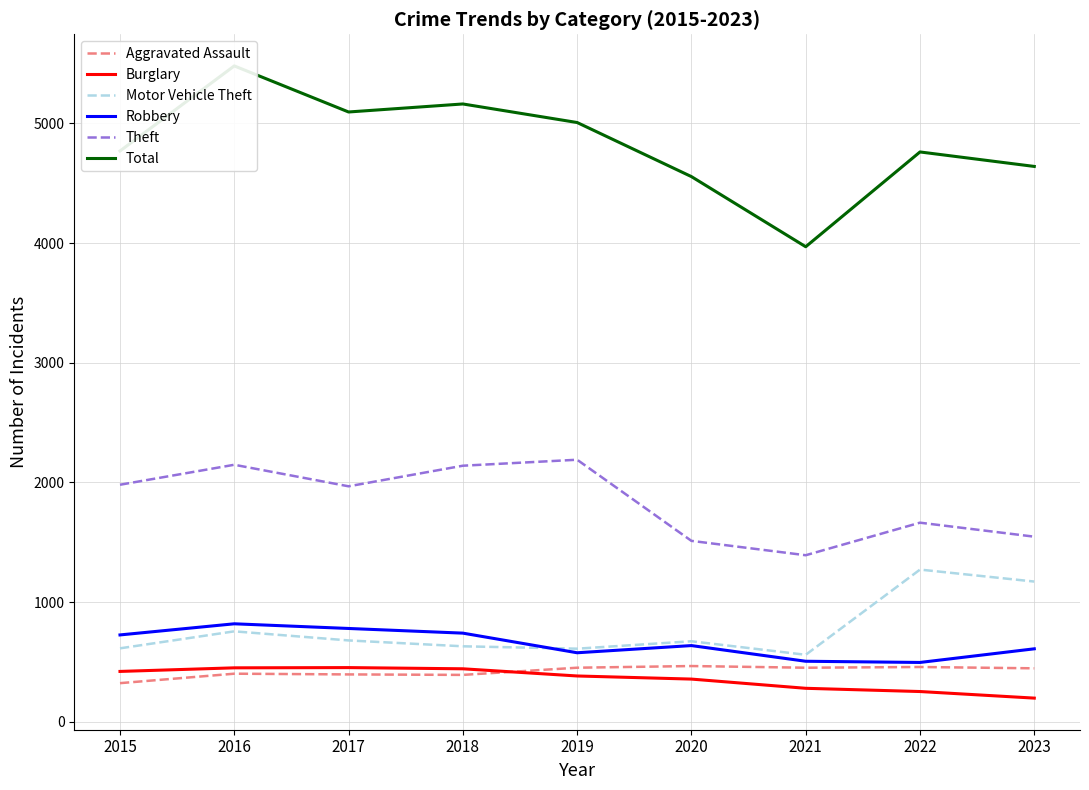

Which series has the largest total across all categories?

Total